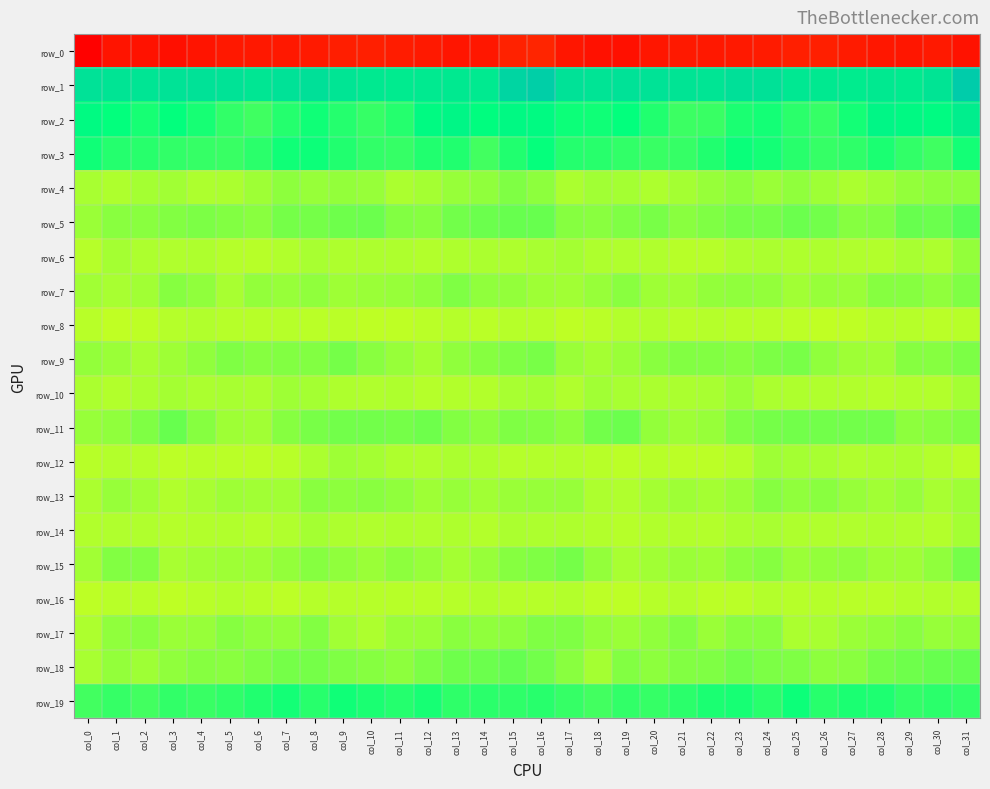

What is the difference between the maximum and minimum values in the row_4 series?

9.0